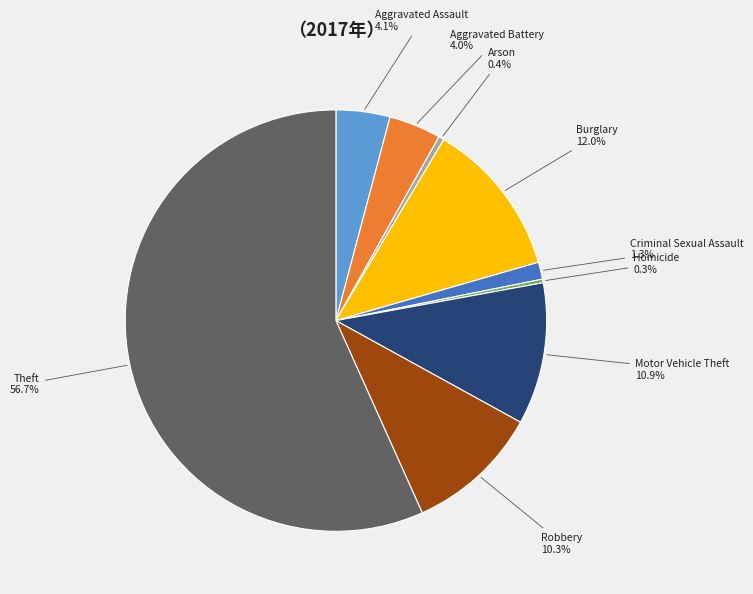

Is there any slice that represents more than half of the pie?

Yes